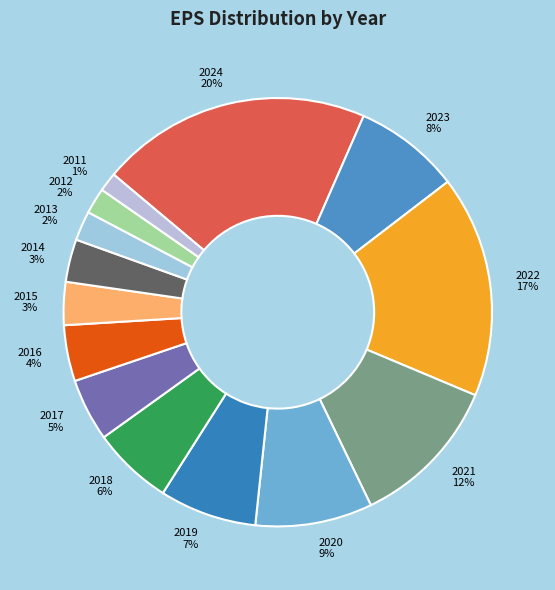

Is 2019 the majority of the pie?

No